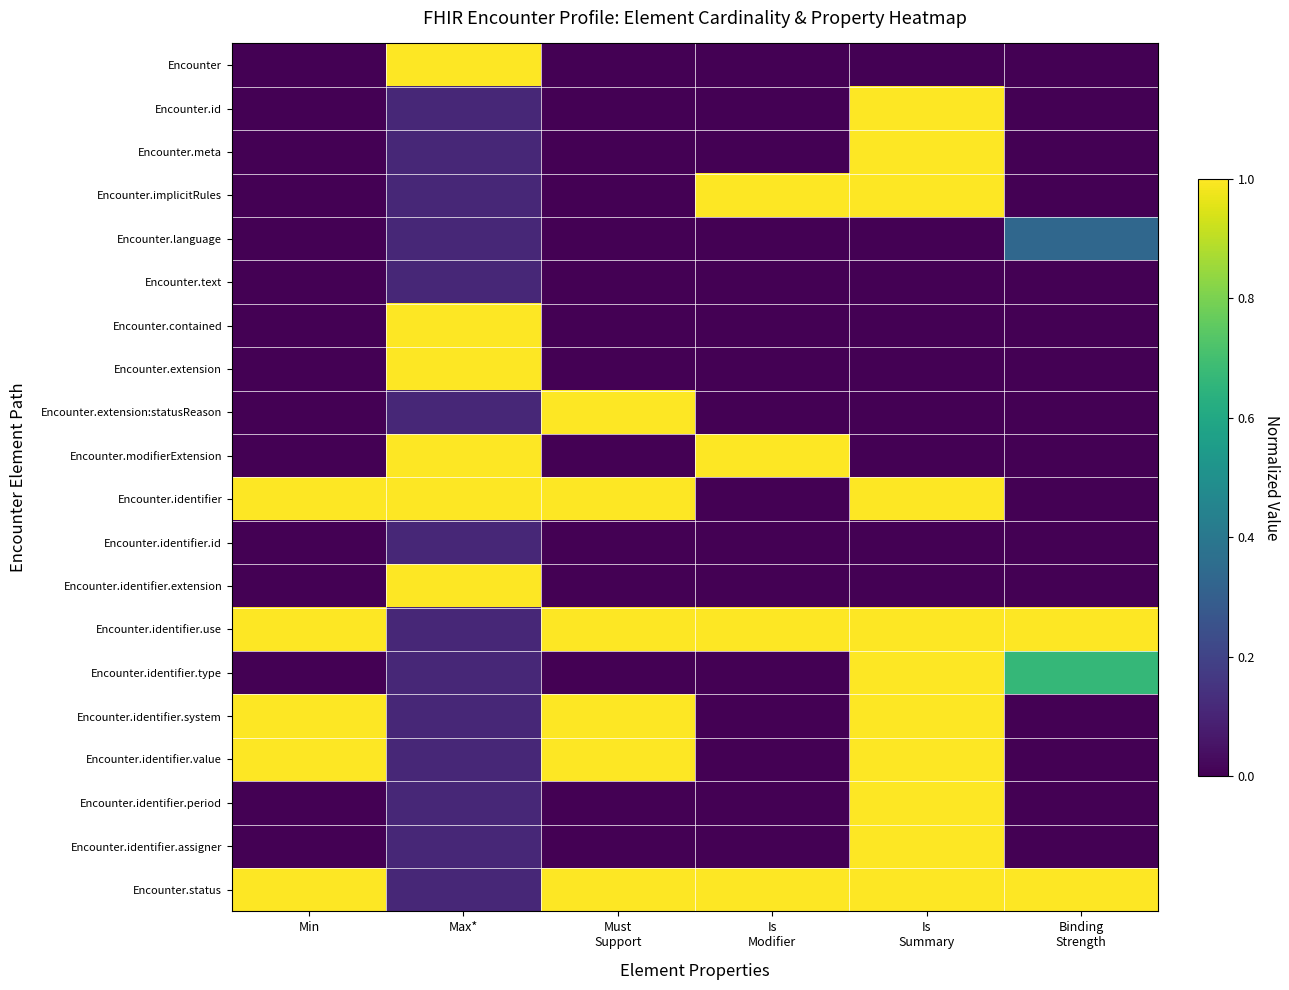

What is the total value across all series at Is
Modifier?

4.0